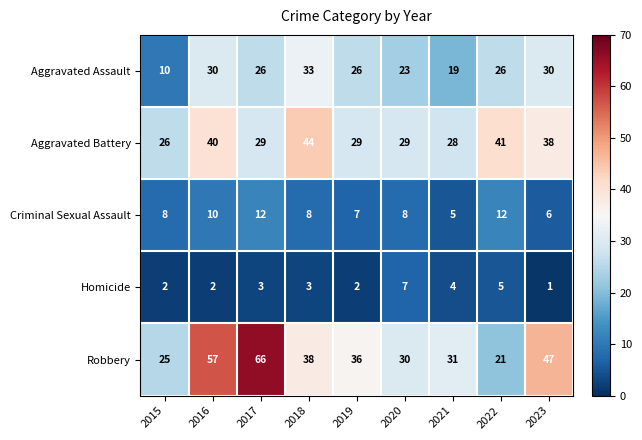

List the series in order of their peak value, lowest first.

Homicide, Criminal Sexual Assault, Aggravated Assault, Aggravated Battery, Robbery